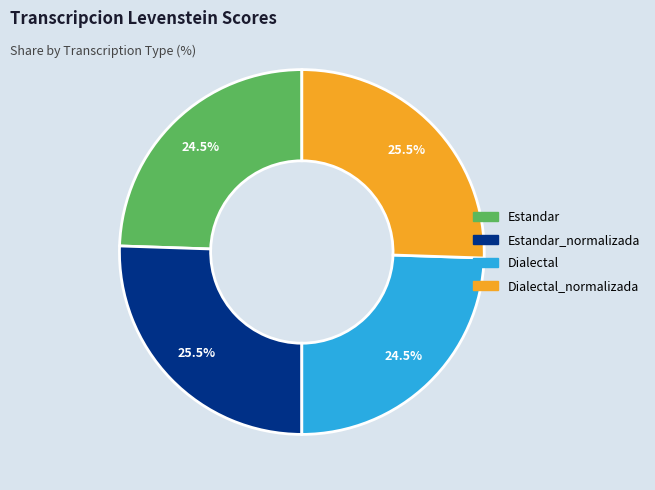

Which has a higher value, Dialectal_normalizada or Estandar?

Dialectal_normalizada